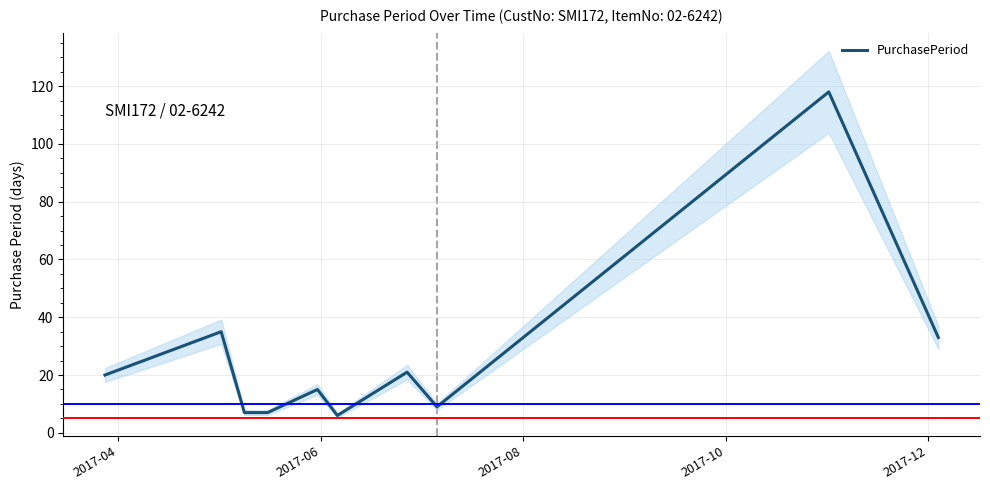

What is the minimum value for PurchasePeriod?

6